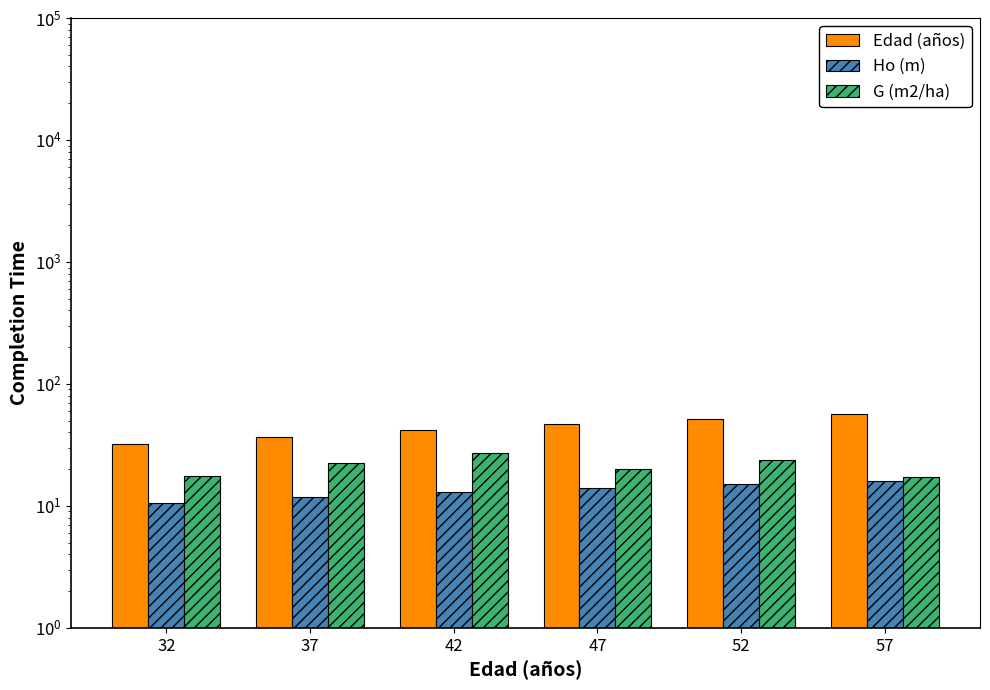

What is the maximum value shown in the chart?

57.0